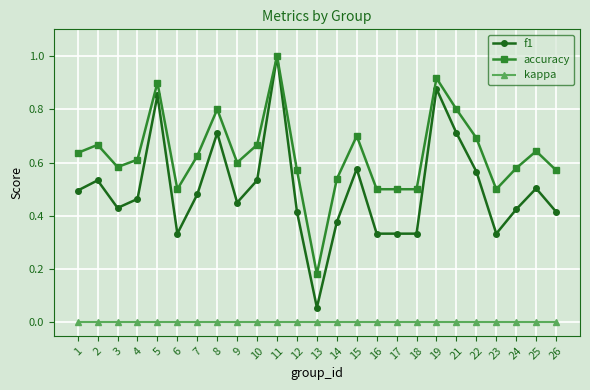

How many series are shown in this chart?

3